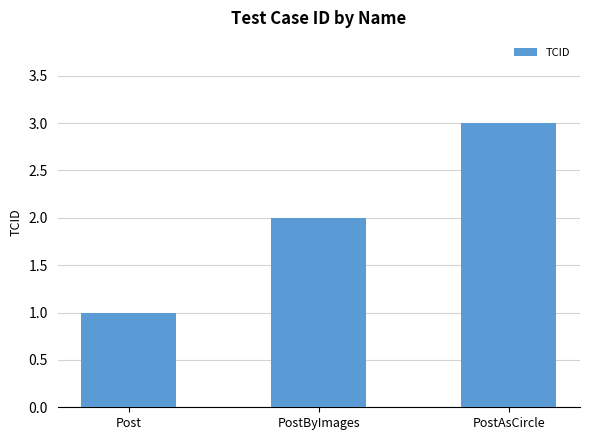

What is the label of the 2nd bar from the left?

PostByImages